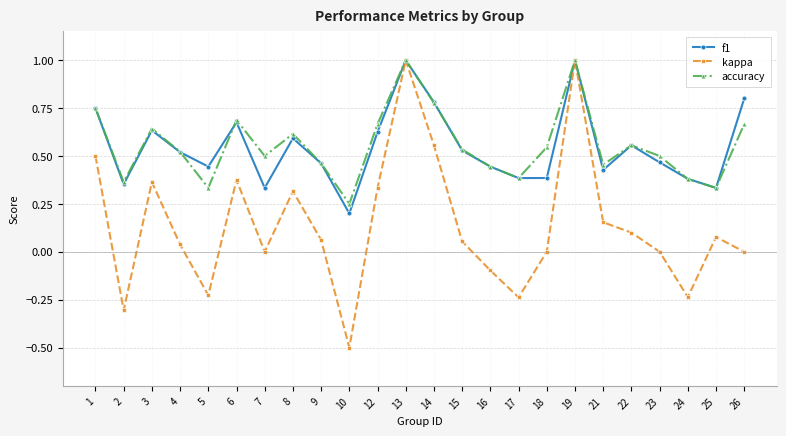

In kappa, how many points are lower than both neighbors (excluding endpoints)?

6